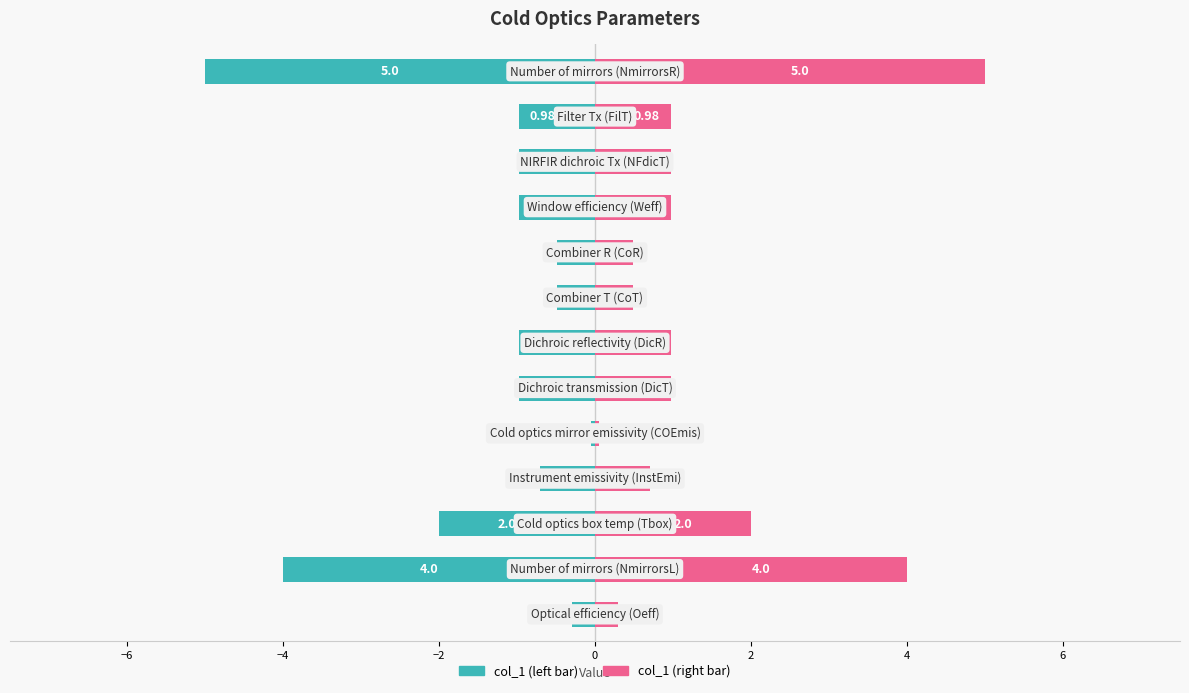

What are all the series names shown in the legend?

col_1 (left), col_1 (right)